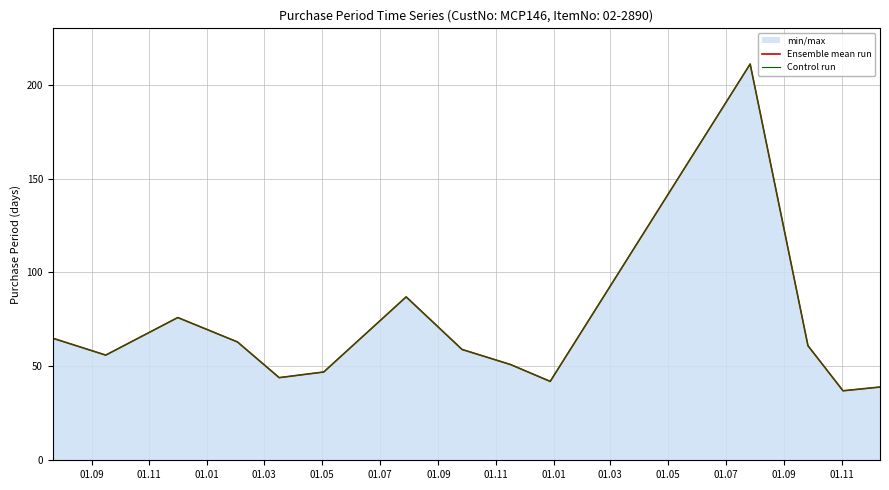

What is the total value across all series at 01.09?

130